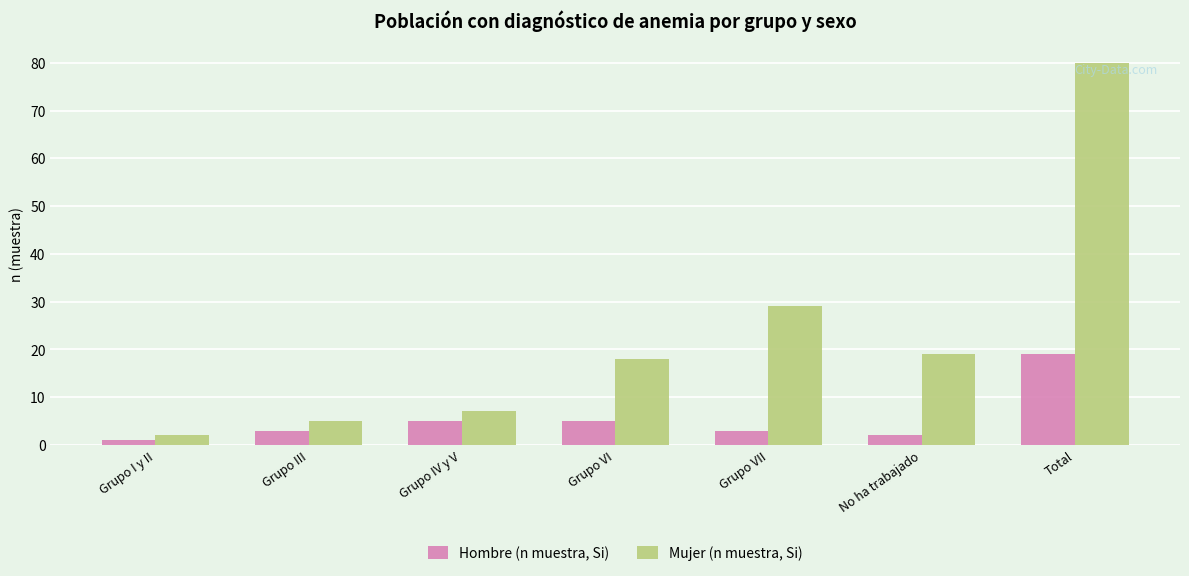

What position from the right is Total?

1